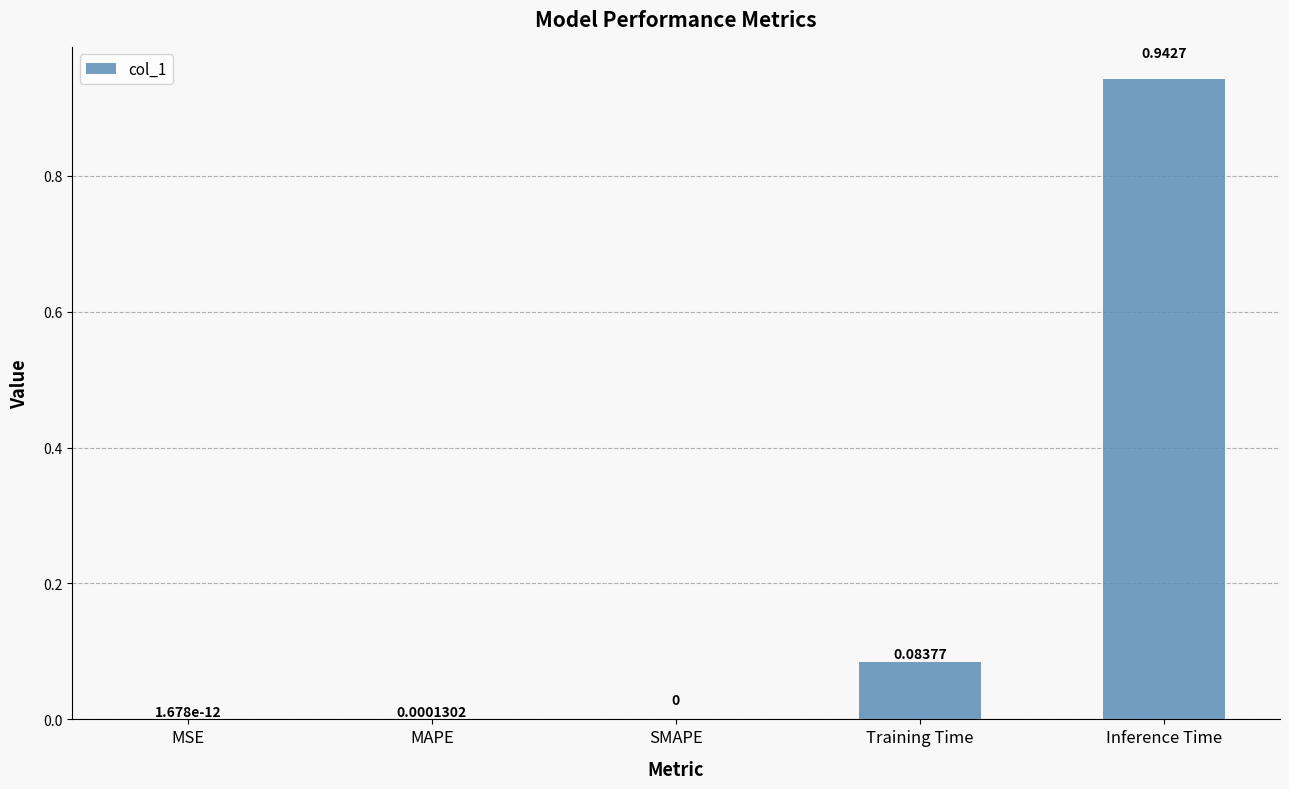

Which has a higher value, Inference Time or SMAPE?

Inference Time